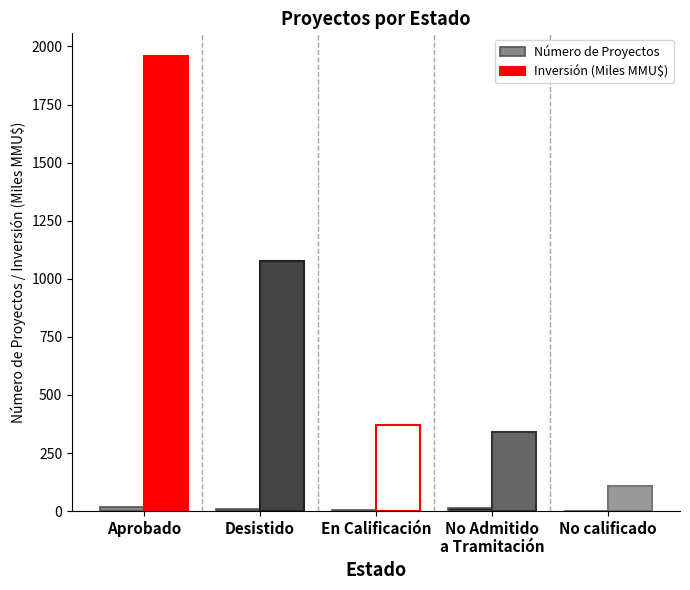

What is the greatest value displayed?

1958.4